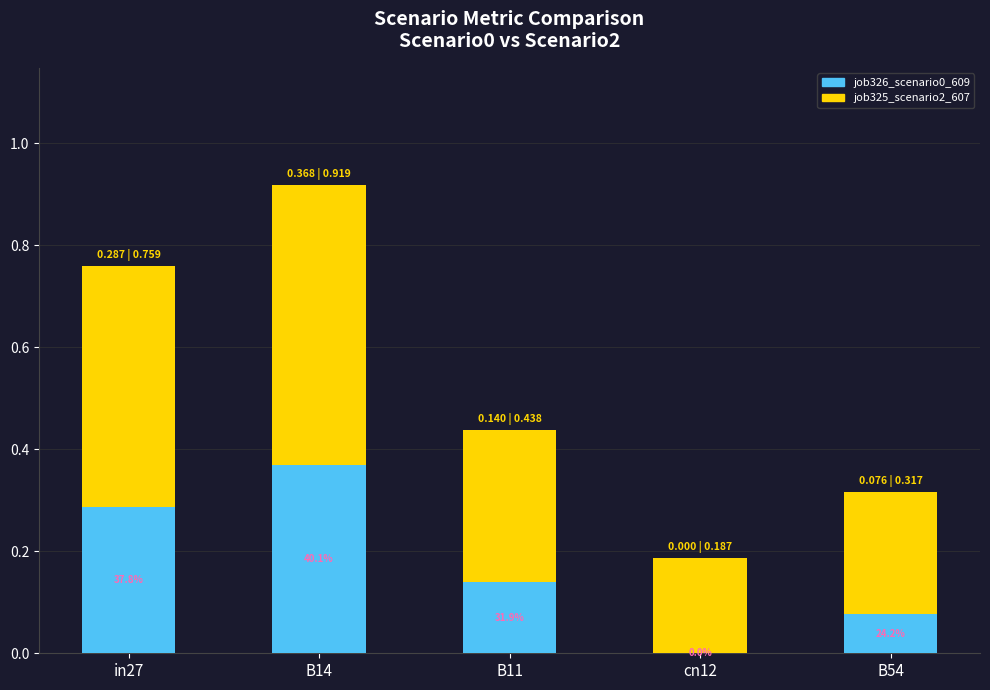

What are all the series names shown in the legend?

job326_scenario0_609, job325_scenario2_607